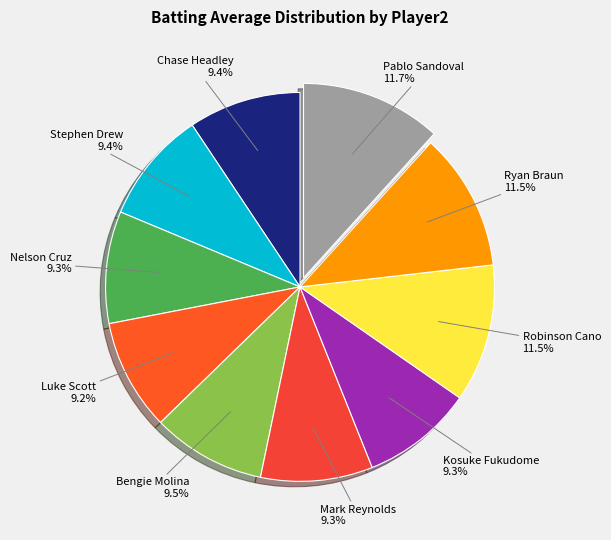

The Kosuke Fukudome slice represents 9% of the pie. True or false?

True